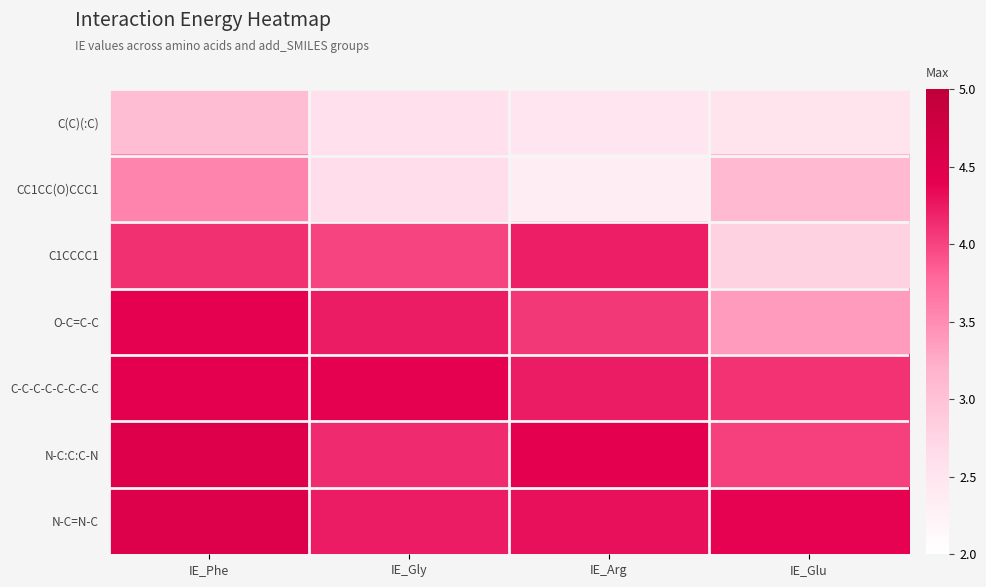

At which category is the sum across all series the highest?

IE_Phe